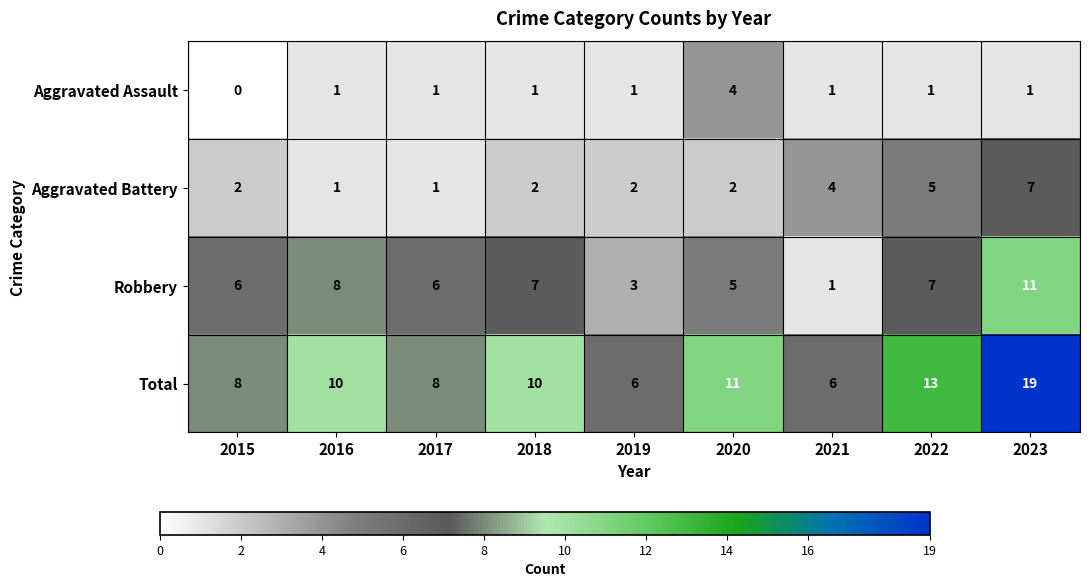

The Aggravated Assault series shows 1 at 2019. True or false?

True